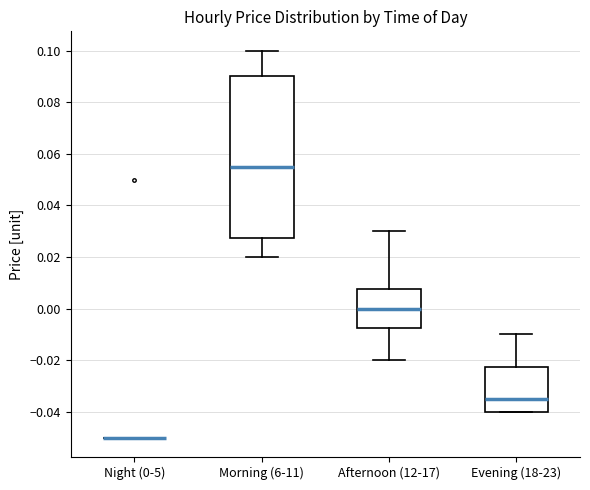

Reading left to right, read every box against the y-axis: the position of its median line, the range the box covers, and the ends of its whiskers. The values are not printed on the chart, so give them approximately, as read against the axis.

Night (0-5): box collapsed to a line at -0.050, whiskers -0.050 to -0.050
Morning (6-11): median 0.056, box 0.028 to 0.090, whiskers 0.020 to 0.100
Afternoon (12-17): median 0.000, box -0.008 to 0.008, whiskers -0.020 to 0.030
Evening (18-23): median -0.034, box -0.040 to -0.022, whiskers -0.040 to -0.010